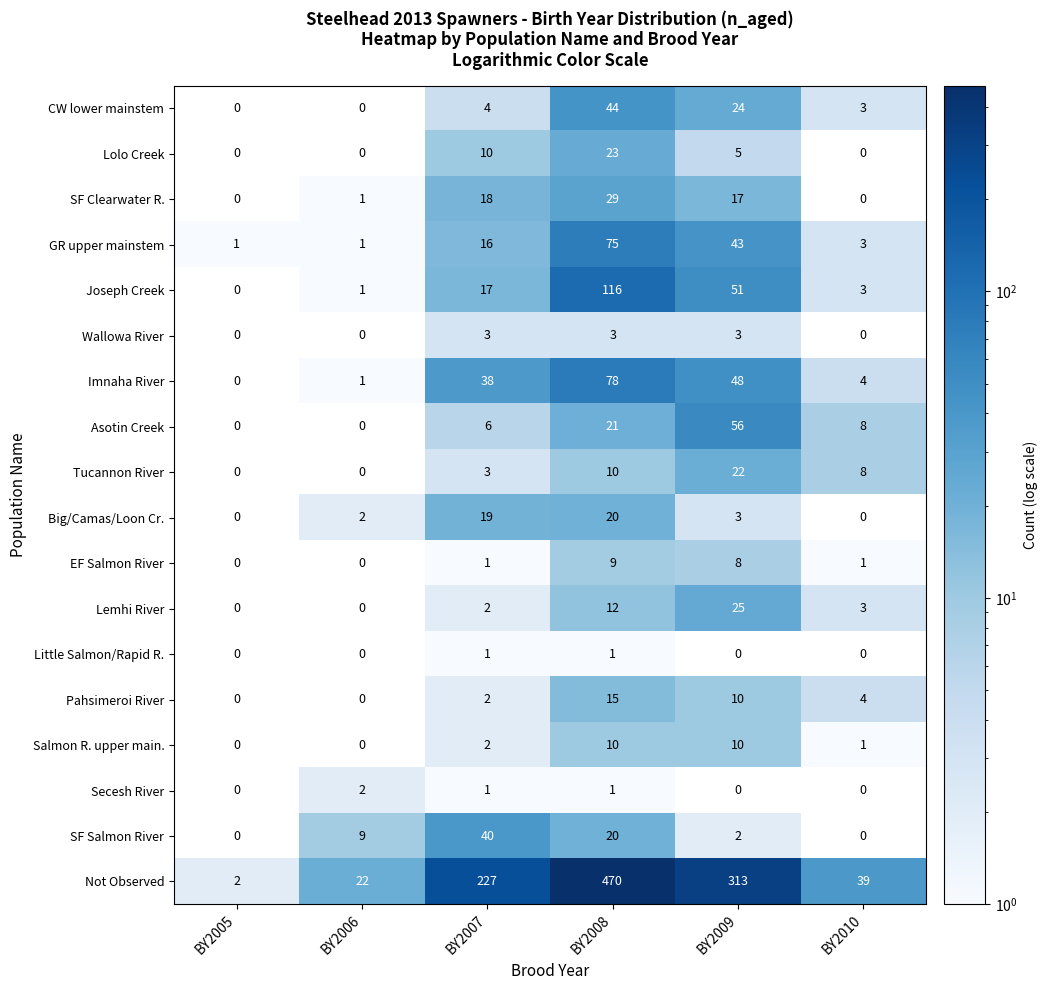

Which series changed the most between BY2005 and BY2010?

row_17